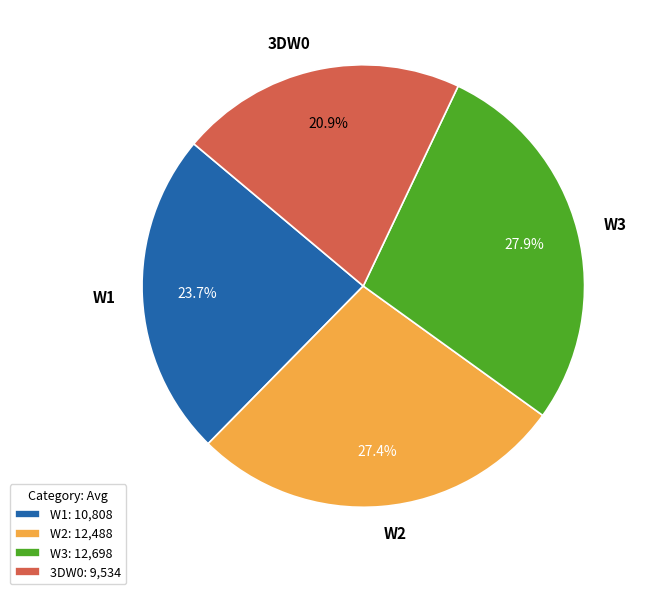

Do W2 and W3 together represent more than half of the pie?

Yes